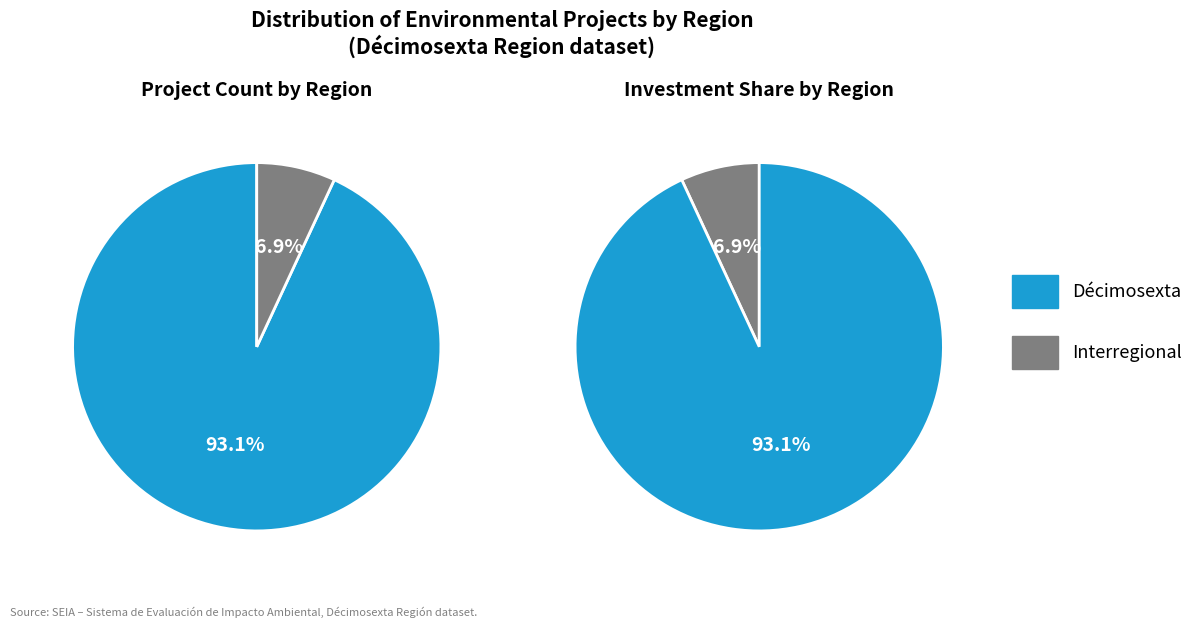

How many segments does this pie chart have?

2